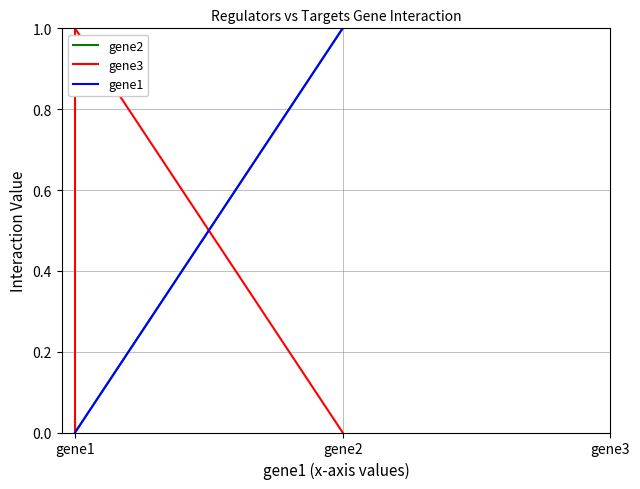

What is the difference between the maximum and minimum values in the gene2 series?

1